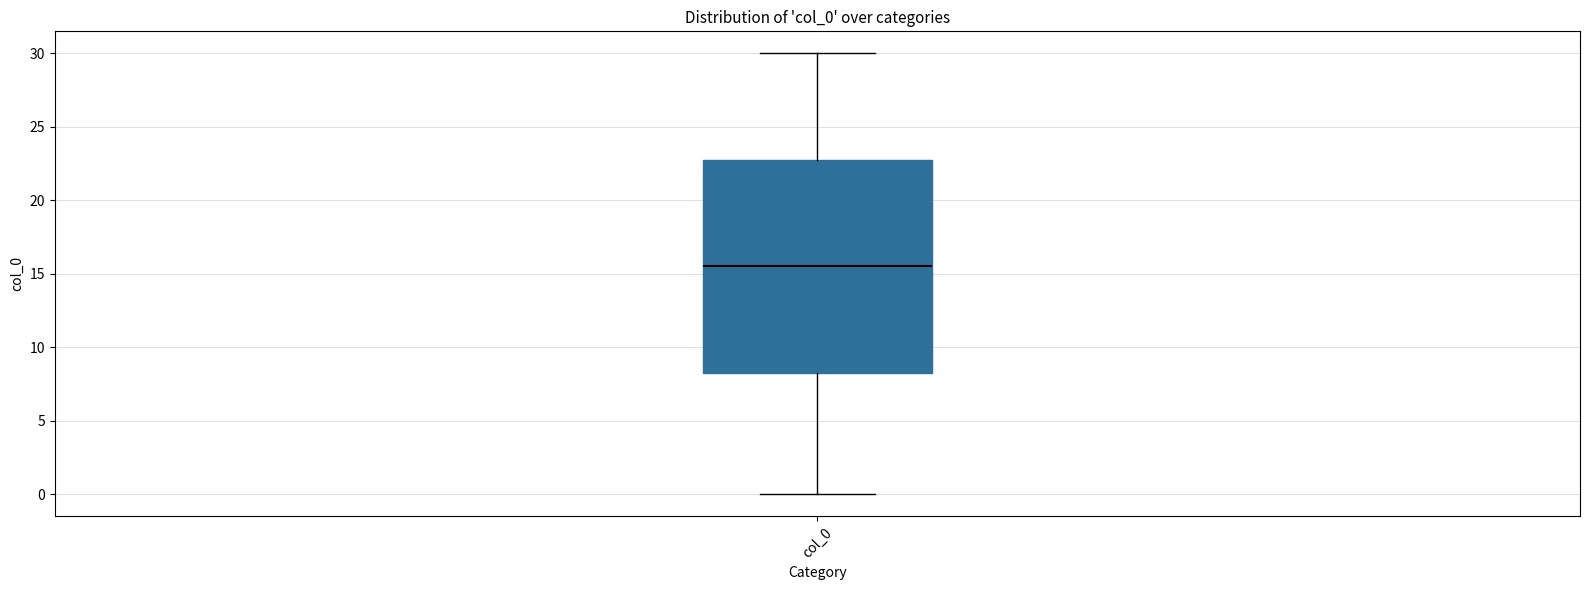

Transcribe this box plot: give where the median line is, the range the box spans, and where the two whiskers end, as read against the y-axis. The values are not printed on the chart, so give them approximately, as read against the axis.

median 15.5, box 8.5 to 23.0, whiskers 0.0 to 30.0